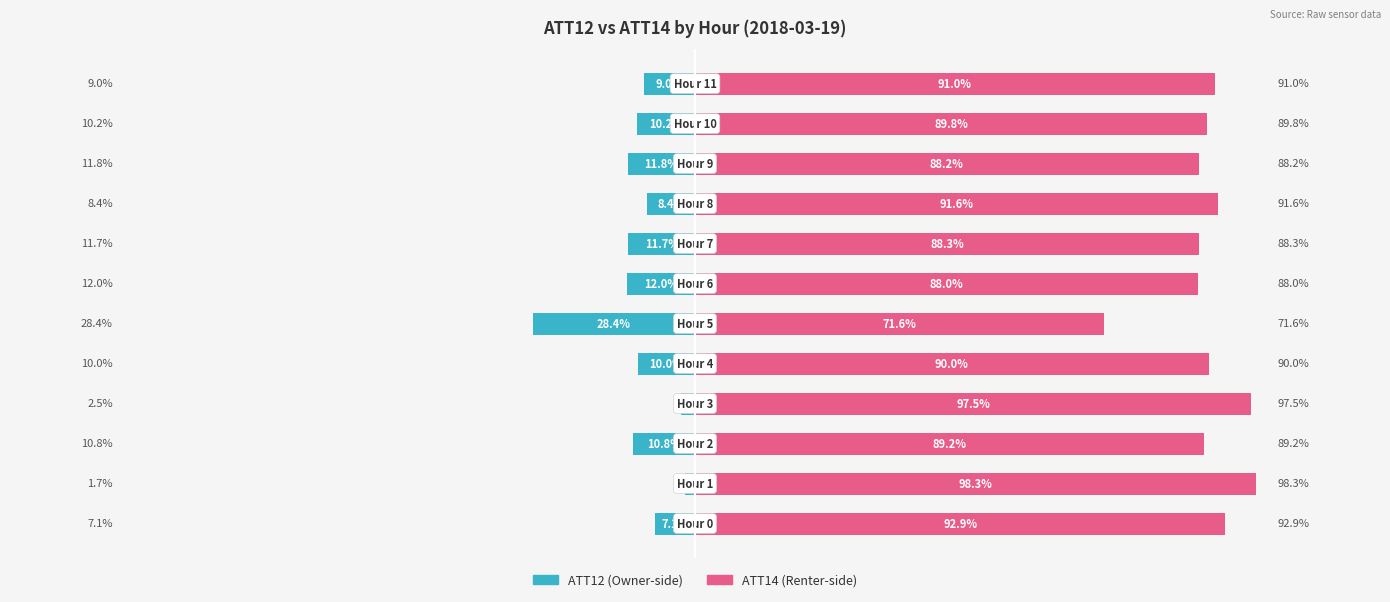

What is the maximum value shown in the chart?

98.3